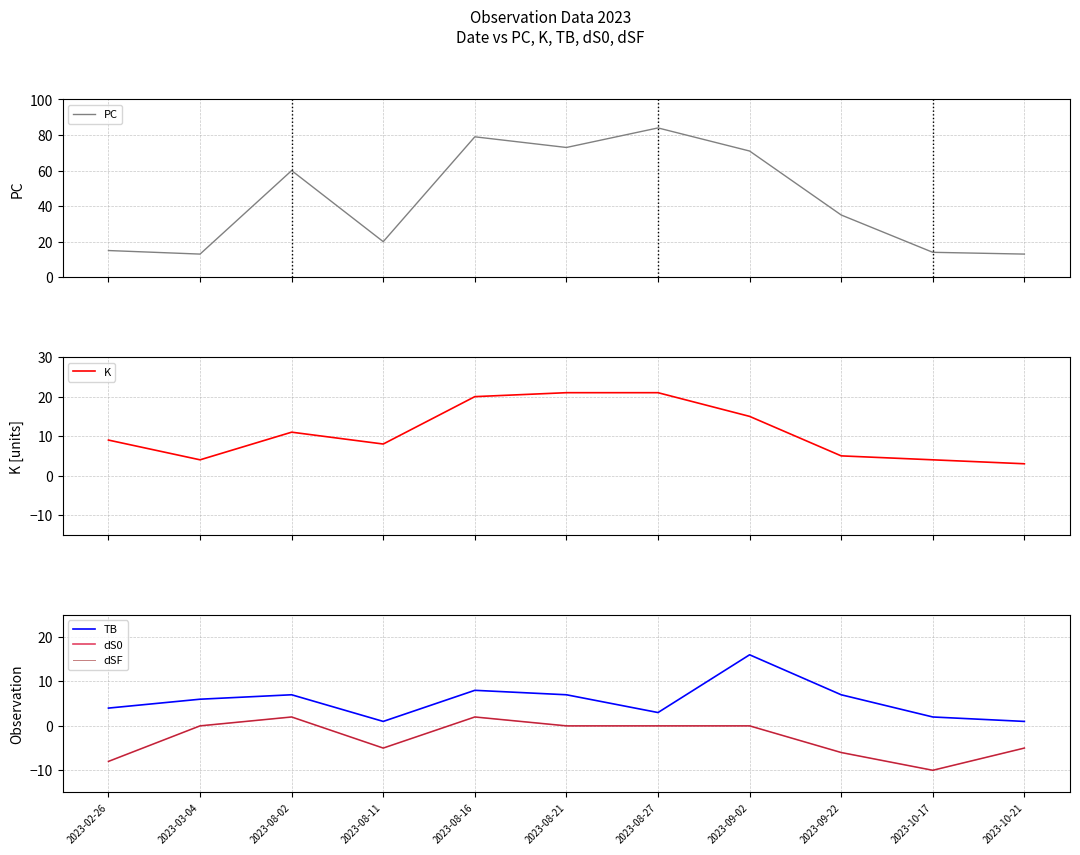

What is the sum of the PC values at 2023-08-27 and 2023-08-16?

163